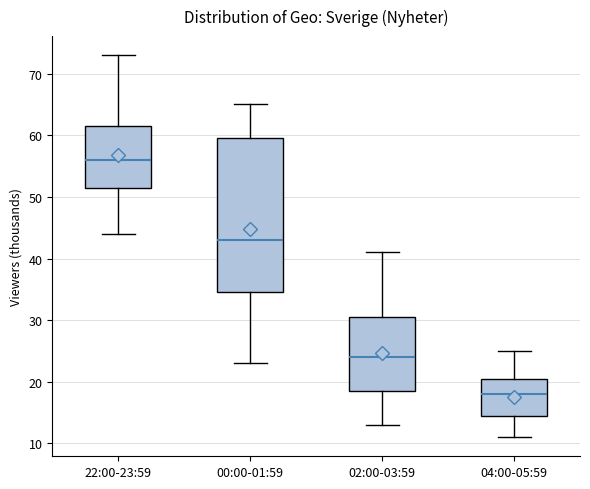

Which box has the highest median line?

22:00-23:59